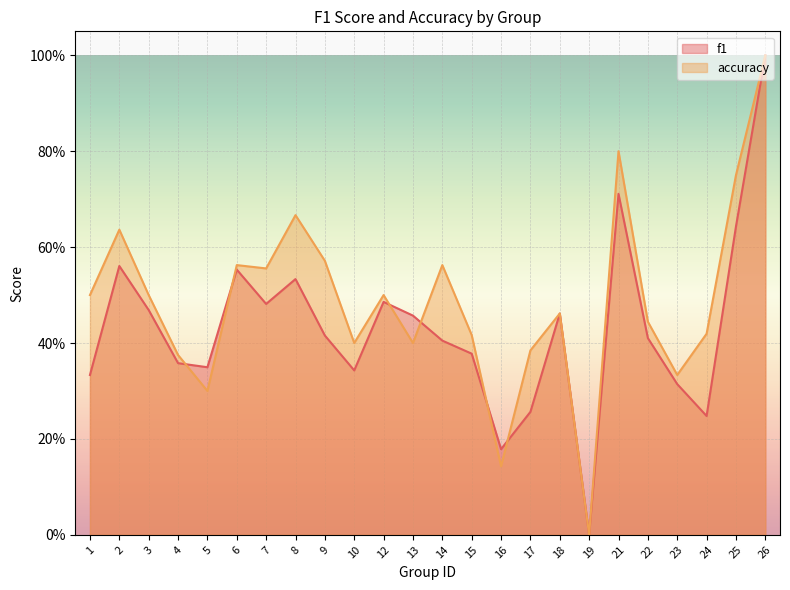

At which category does f1 reach its first local peak?

2